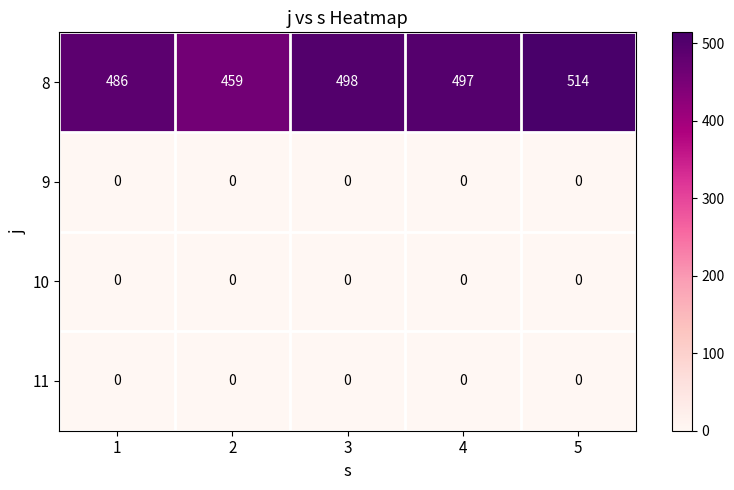

Reading left to right, transcribe all the data shown in this chart.

8: 1=486	2=459	3=498	4=497	5=514
9: 1=0	2=0	3=0	4=0	5=0
10: 1=0	2=0	3=0	4=0	5=0
11: 1=0	2=0	3=0	4=0	5=0